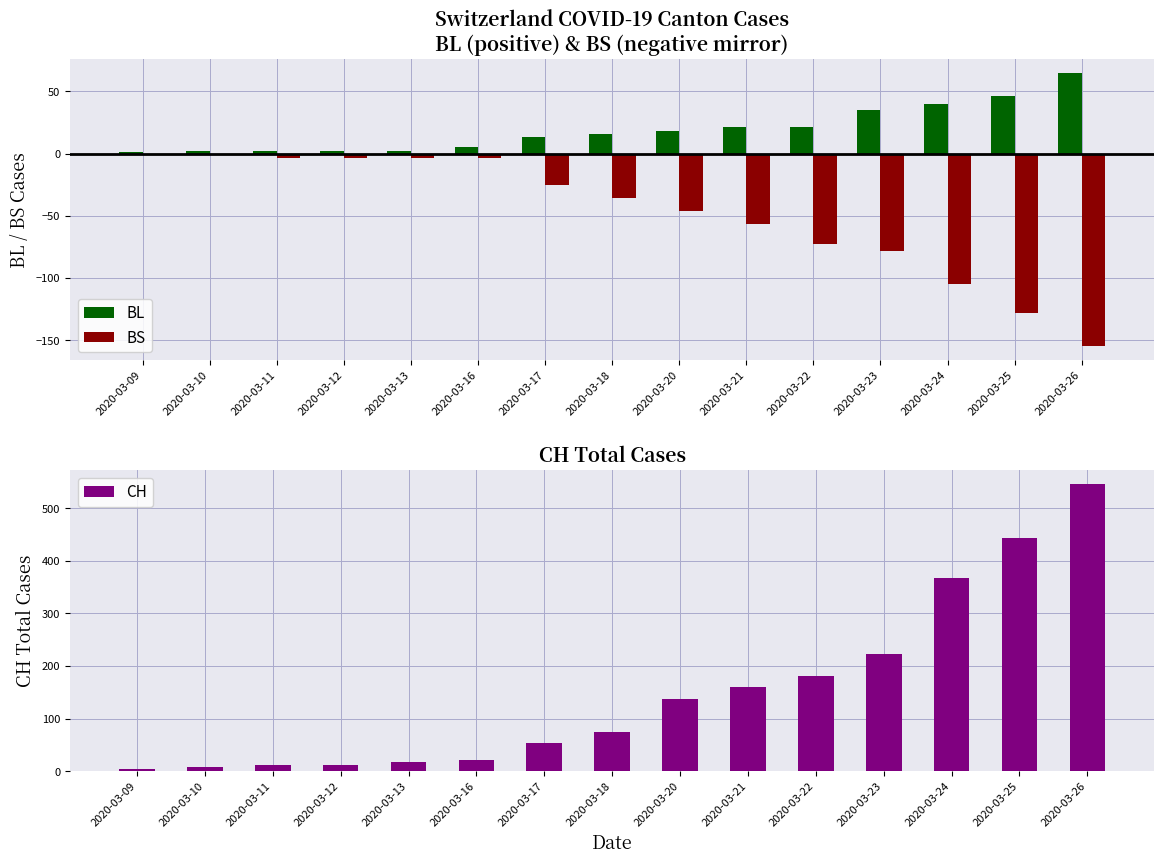

What is the sum of the BL values at 2020-03-25 and 2020-03-24?

86